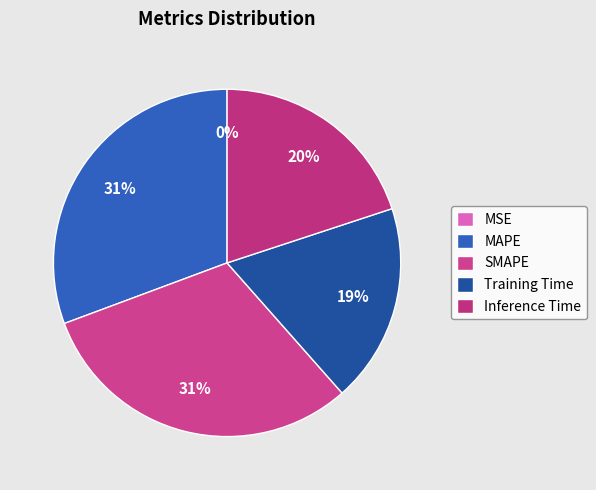

What percentage is NOT represented by Inference Time?

80.1%